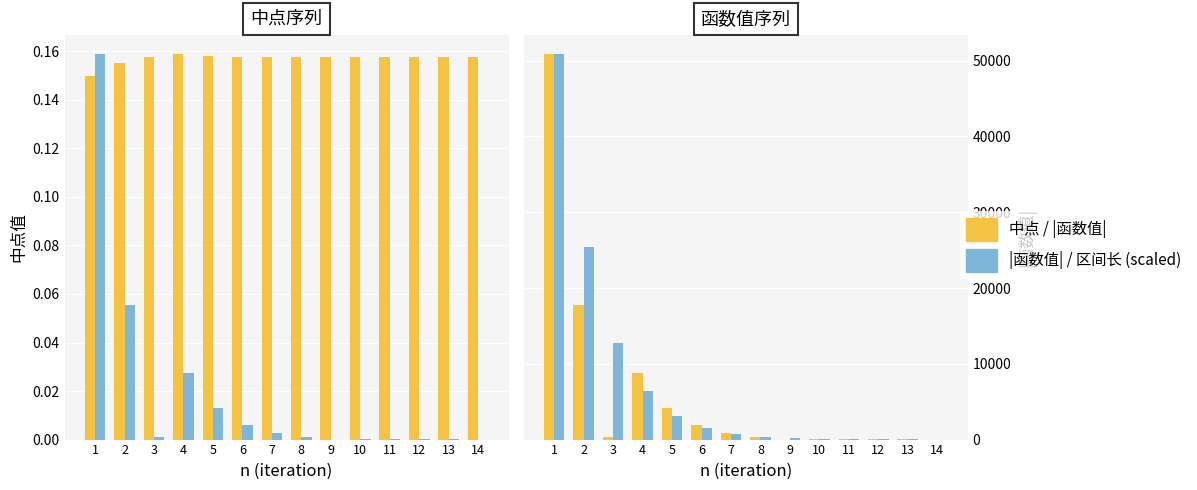

Which category has the lowest value across all series?

9